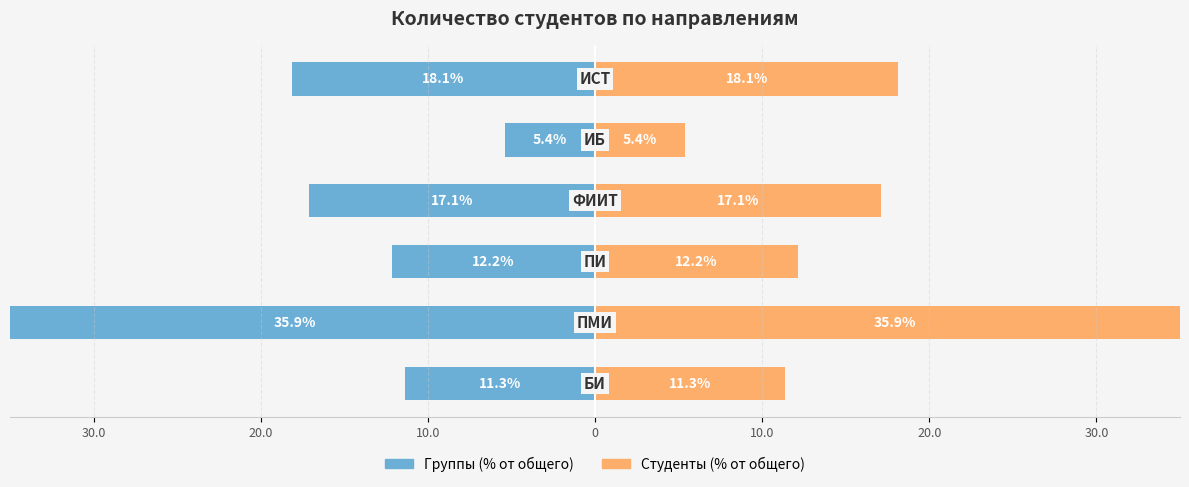

At how many categories does at least one series exceed 12?

4